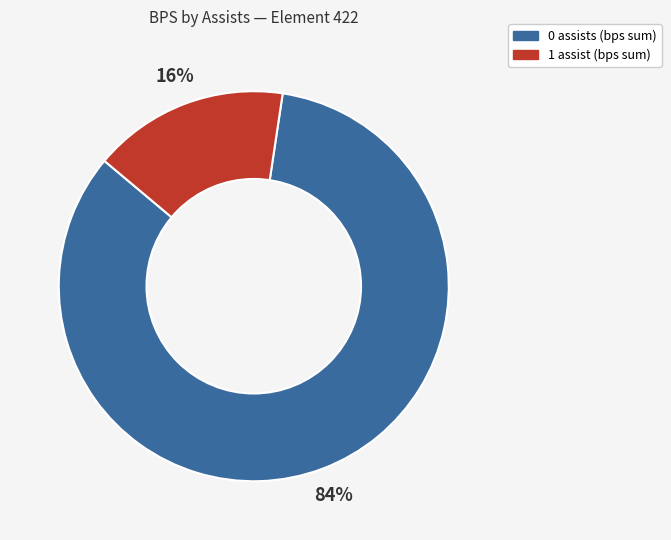

To the nearest percent, what is the average slice percentage?

50%